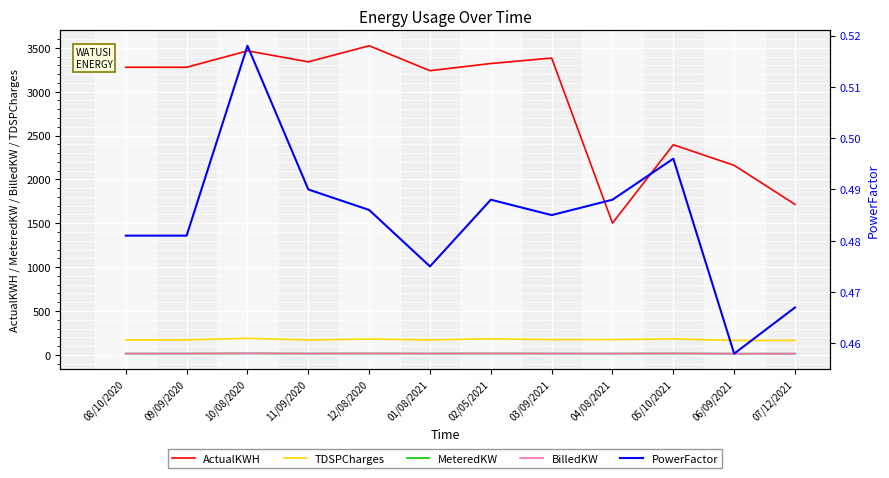

What is the spread (max minus min) of values at 03/09/2021?

3382.5